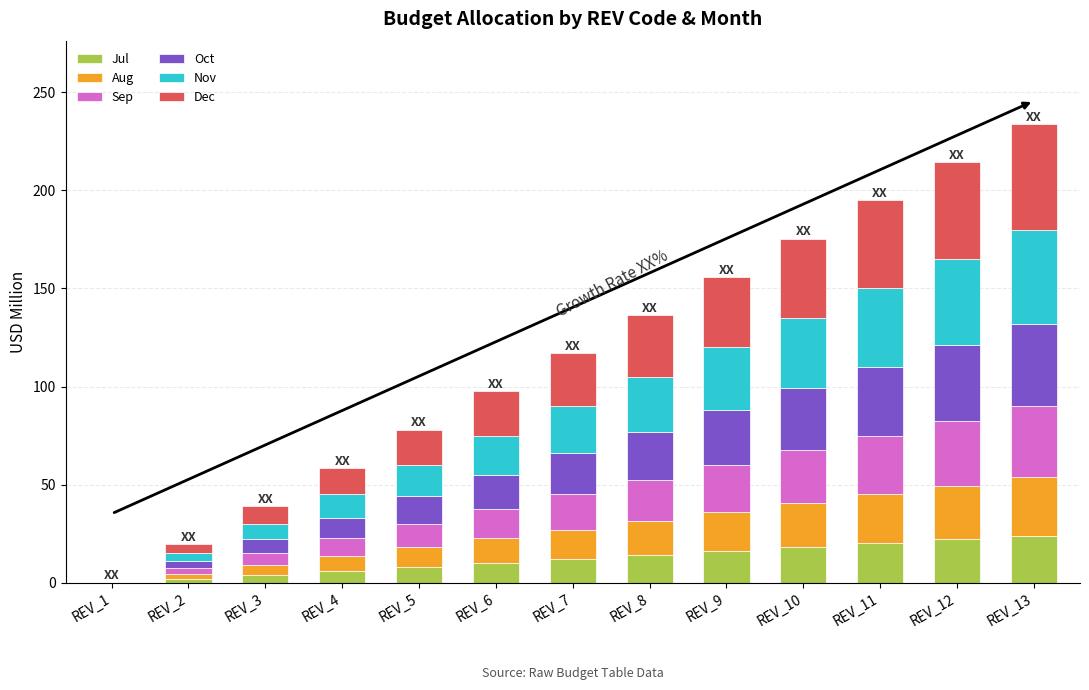

What is the total value across all series at REV_11?

195.0